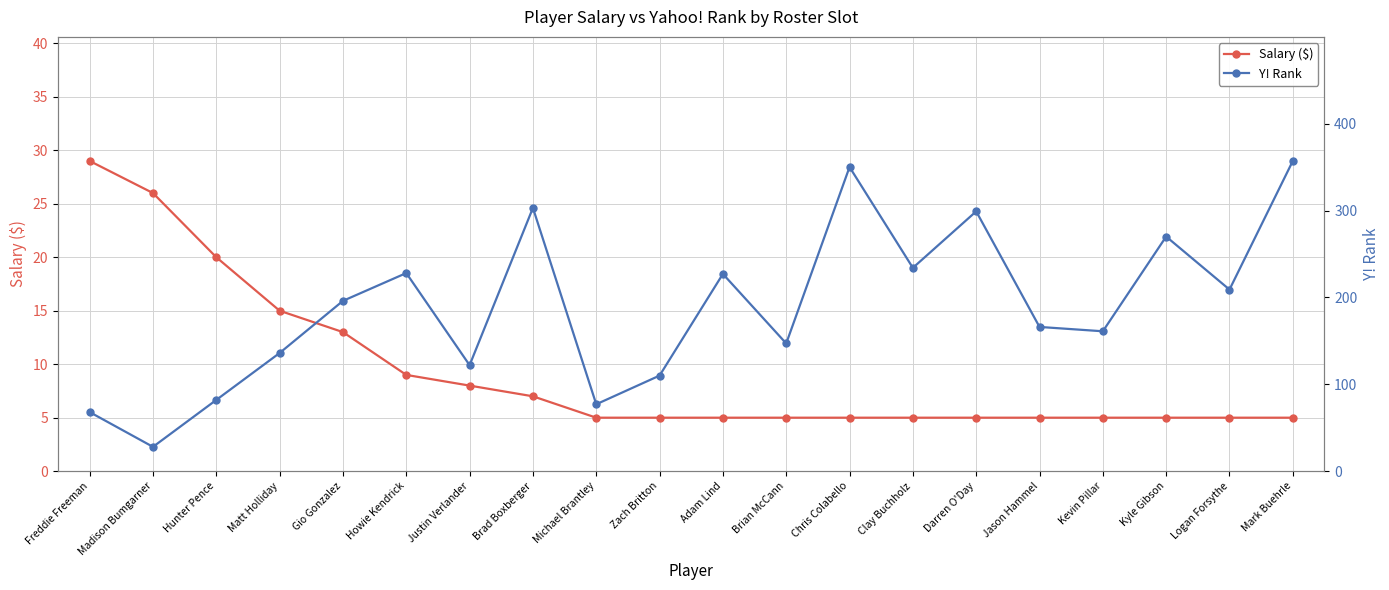

What is the lowest value of the Y! Rank series?

28